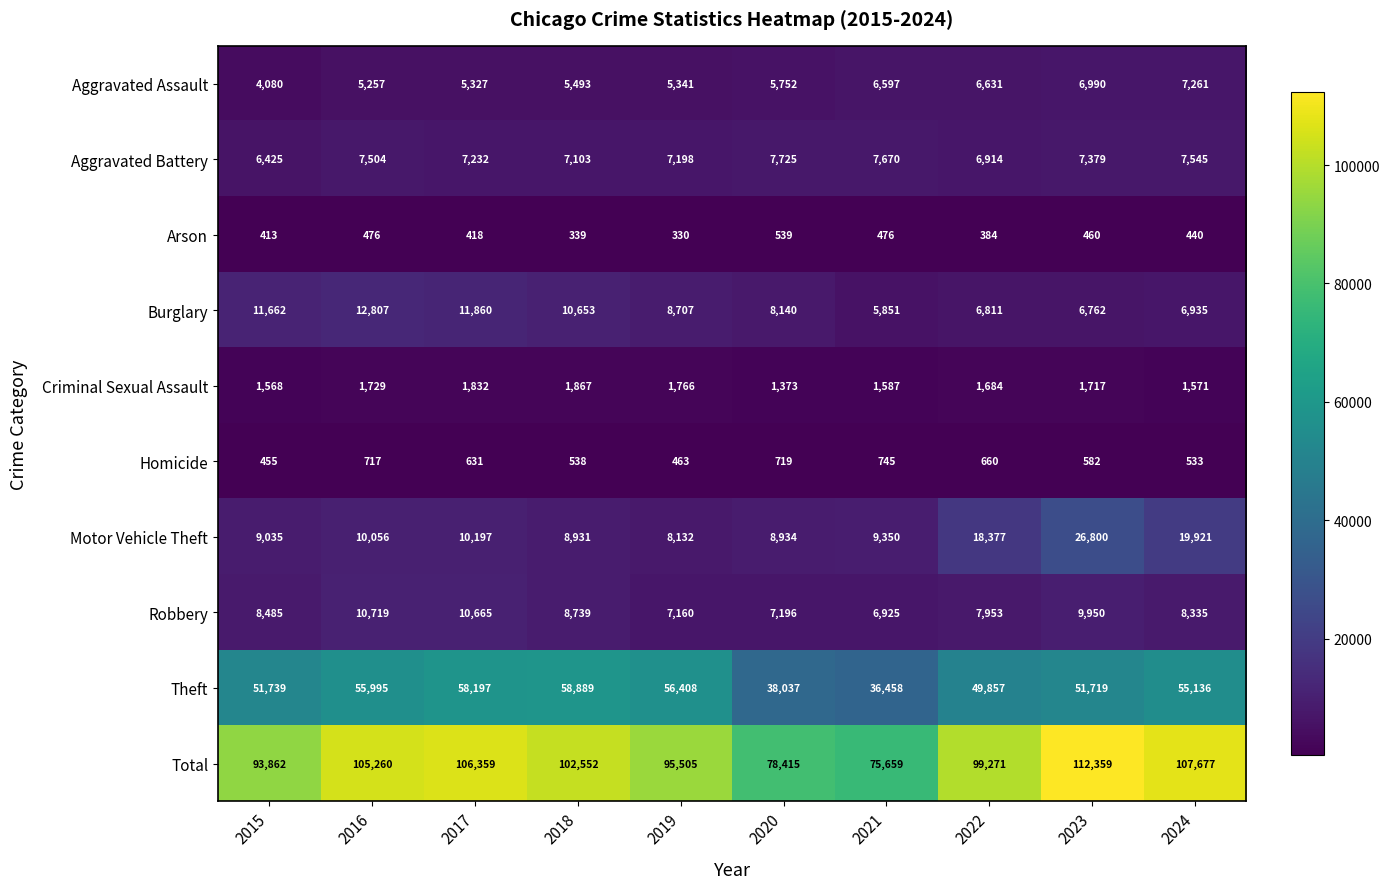

At 2024, list the series in order from largest to smallest.

Total, Theft, Motor Vehicle Theft, Robbery, Aggravated Battery, Aggravated Assault, Burglary, Criminal Sexual Assault, Homicide, Arson